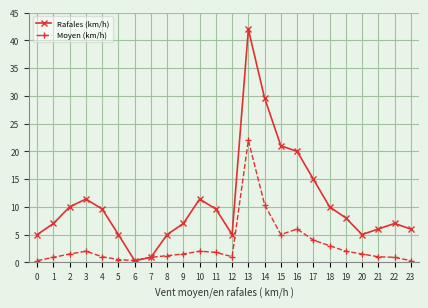

In Rafales (km/h), how many points are lower than both neighbors (excluding endpoints)?

3